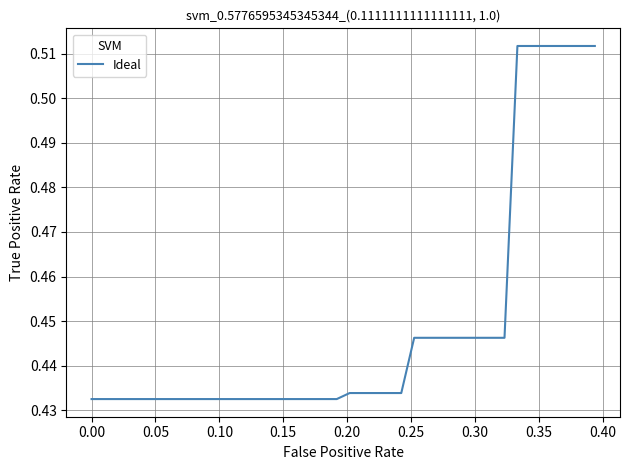

How many lines are shown in the chart?

1